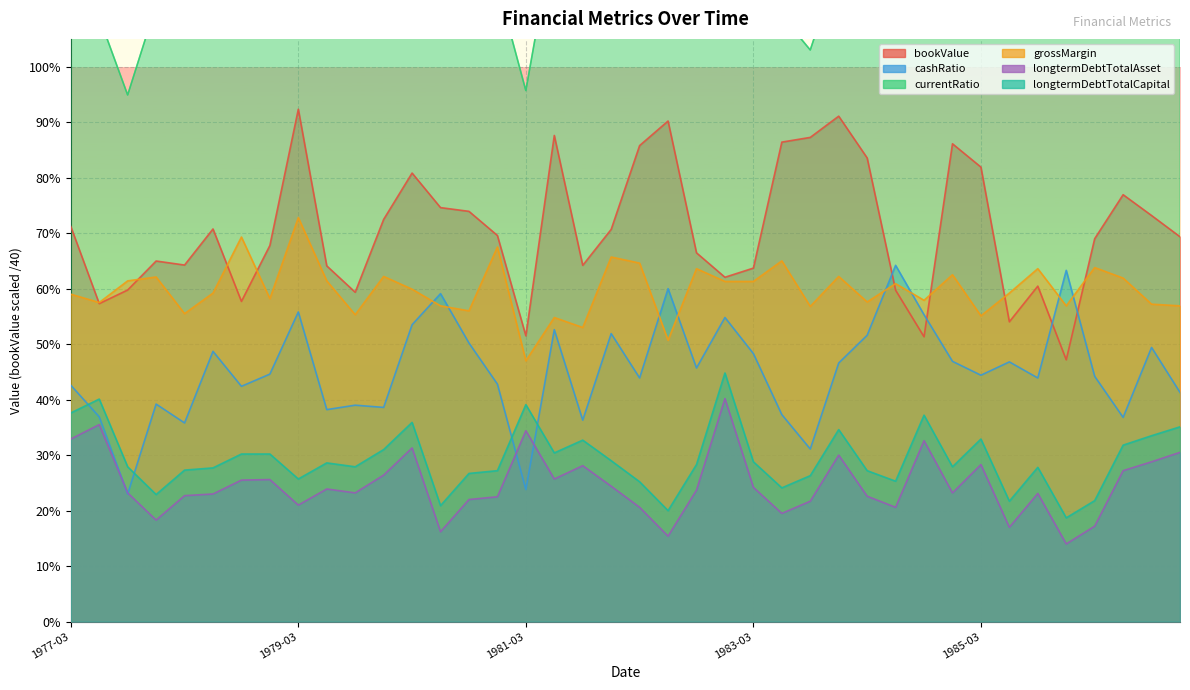

Which has a higher value, 1983-12-31 or 1983-09-30?

1983-12-31